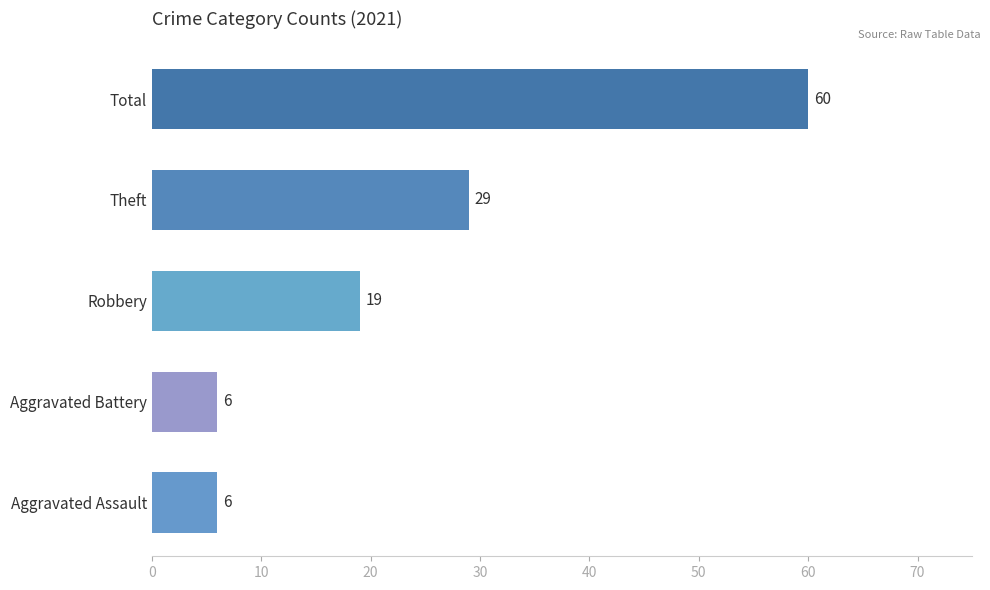

What is the difference between the maximum and second lowest values?

54